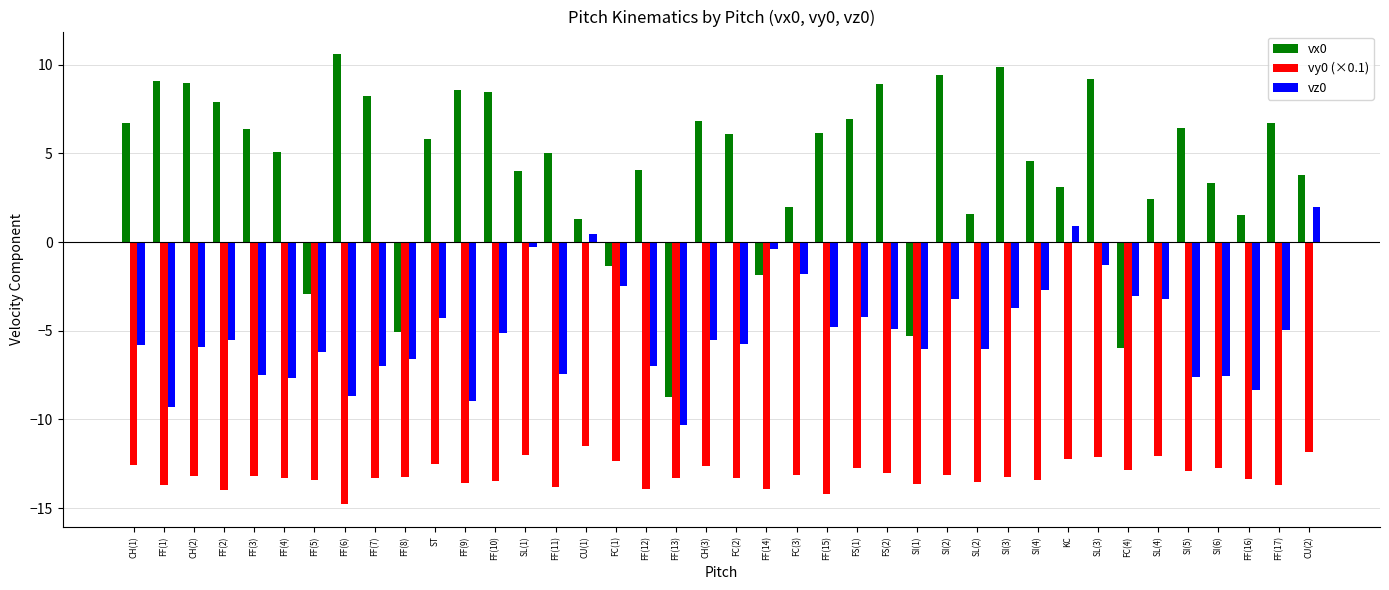

Rank the series at CH(2) from highest to lowest value.

vx0, vz0, vy0 (×0.1)